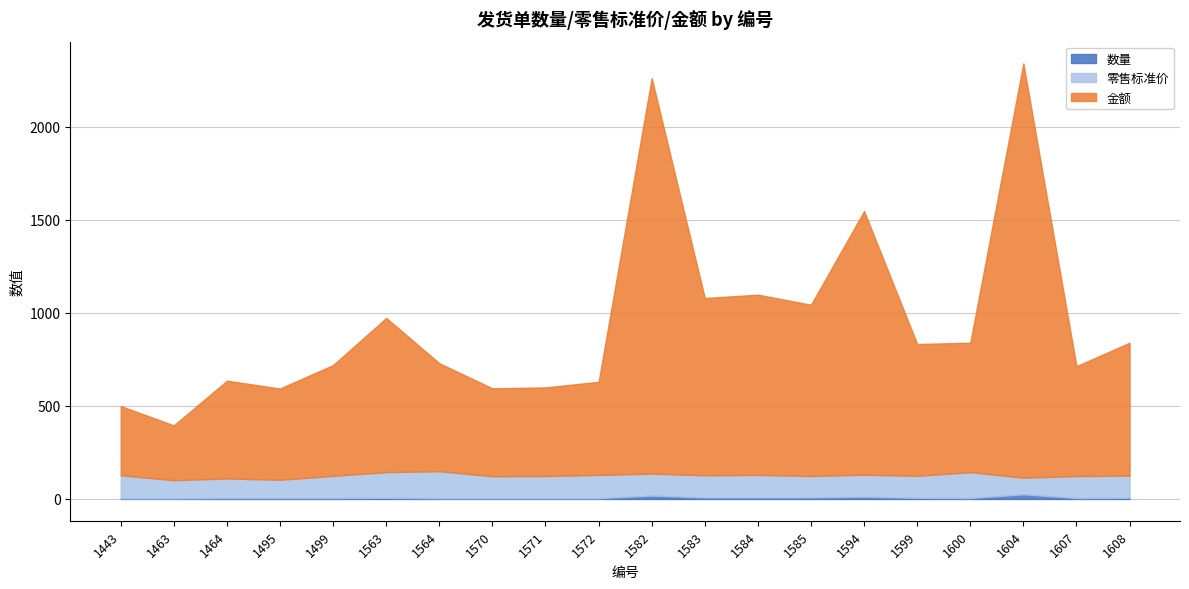

Which has a higher value, 1582 or 1583?

1582